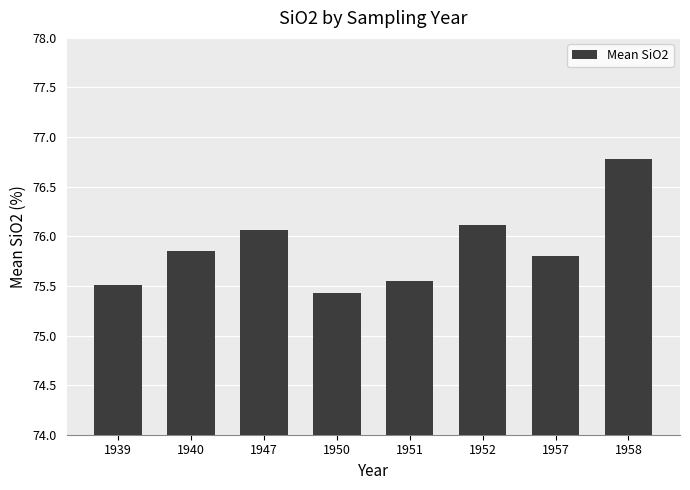

The value at 1950 is 32.7. True or false?

False